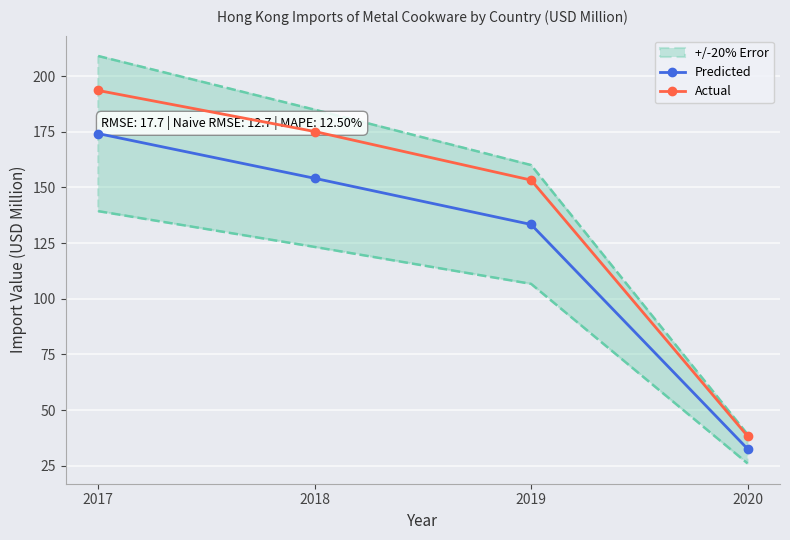

Which series changed the most between 2017 and 2020?

Actual